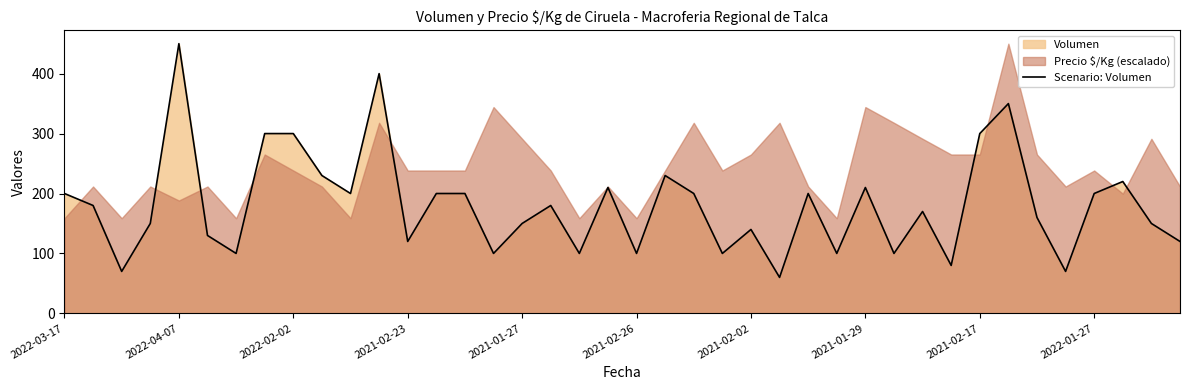

The value of Scenario: Volumen at 2022-03-17 is 200. True or false?

True